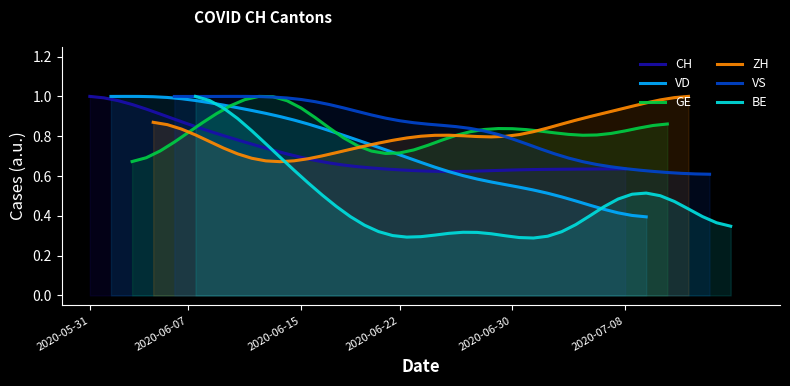

What is the difference between the second highest and minimum values in the GE series?

0.3